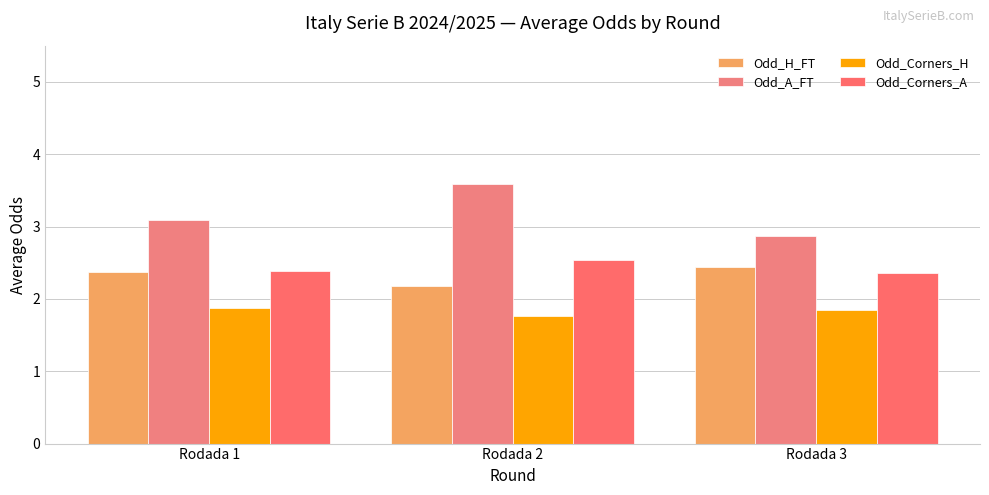

Between Rodada 3 and Rodada 2, which is larger?

Rodada 3